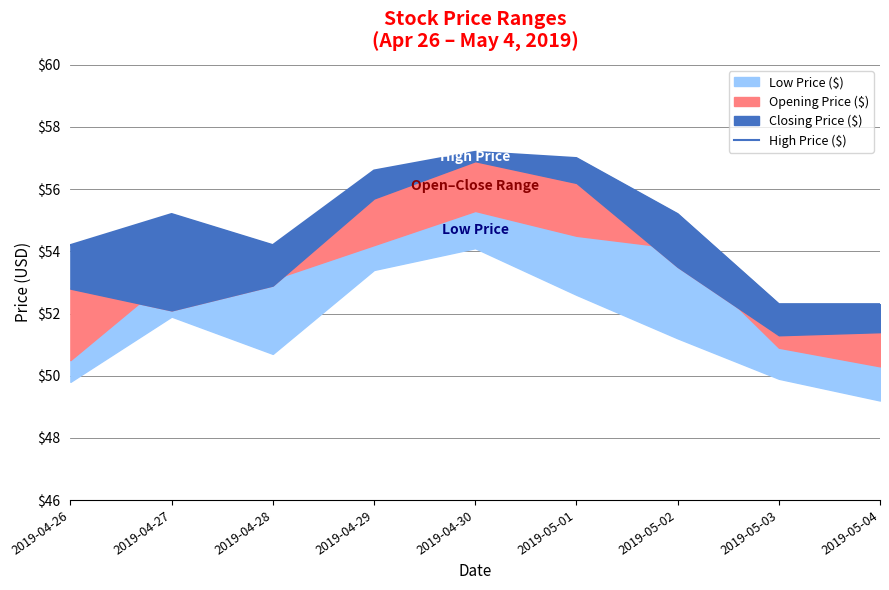

At which label is the value closest to 54?

2019-04-26